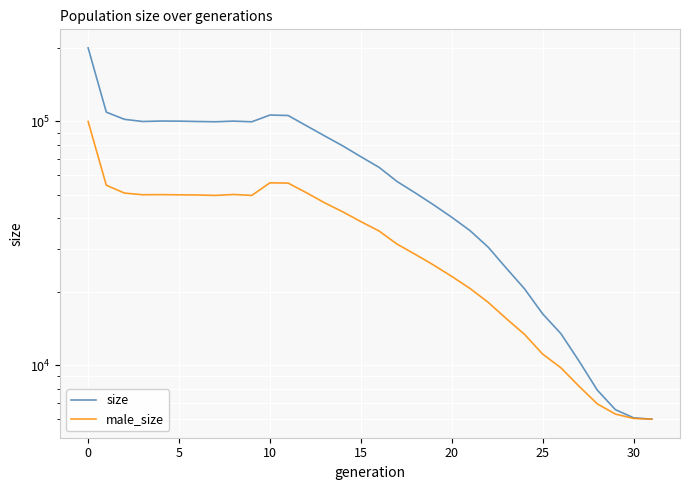

True or false: male_size and size intersect in this chart.

False